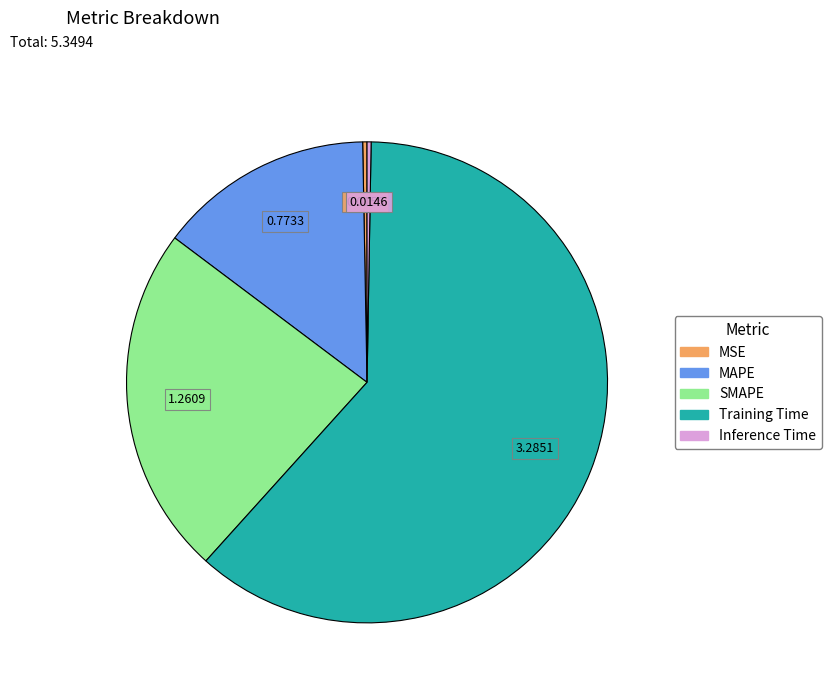

Is there a majority slice in this chart?

Yes